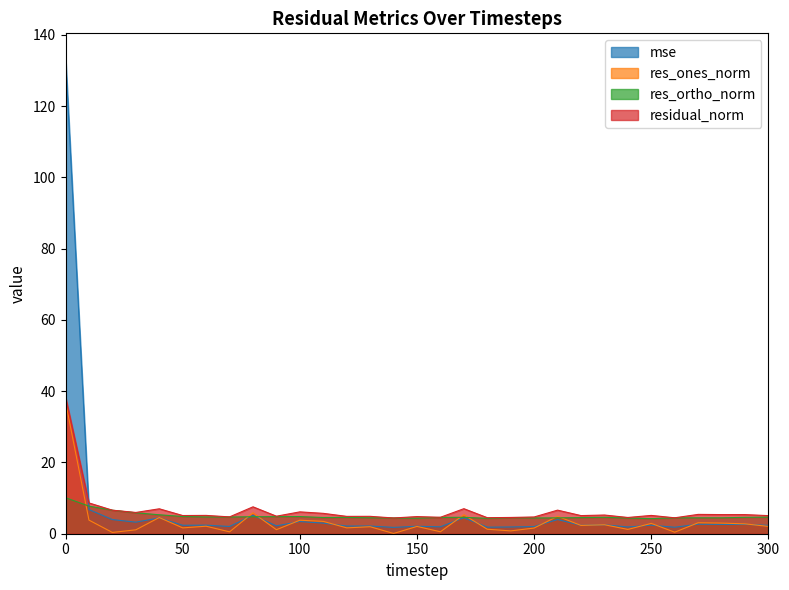

The residual_norm series shows 1.9 at 140. True or false?

False